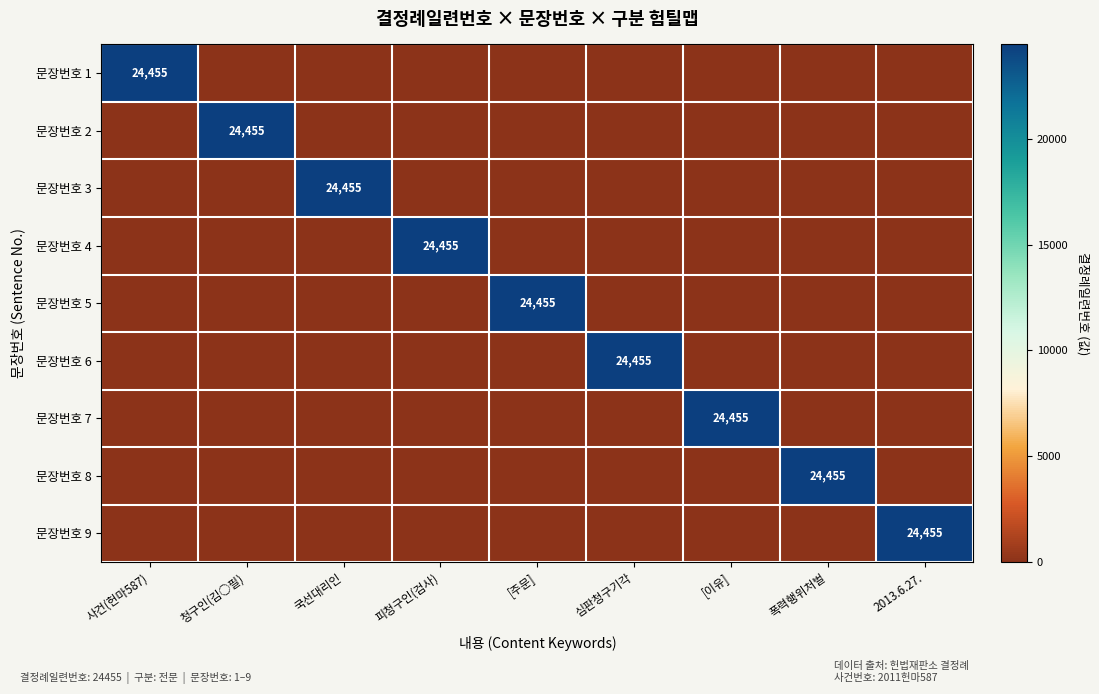

The 문장번호 6 series shows 24455 at 심판청구기각. True or false?

True